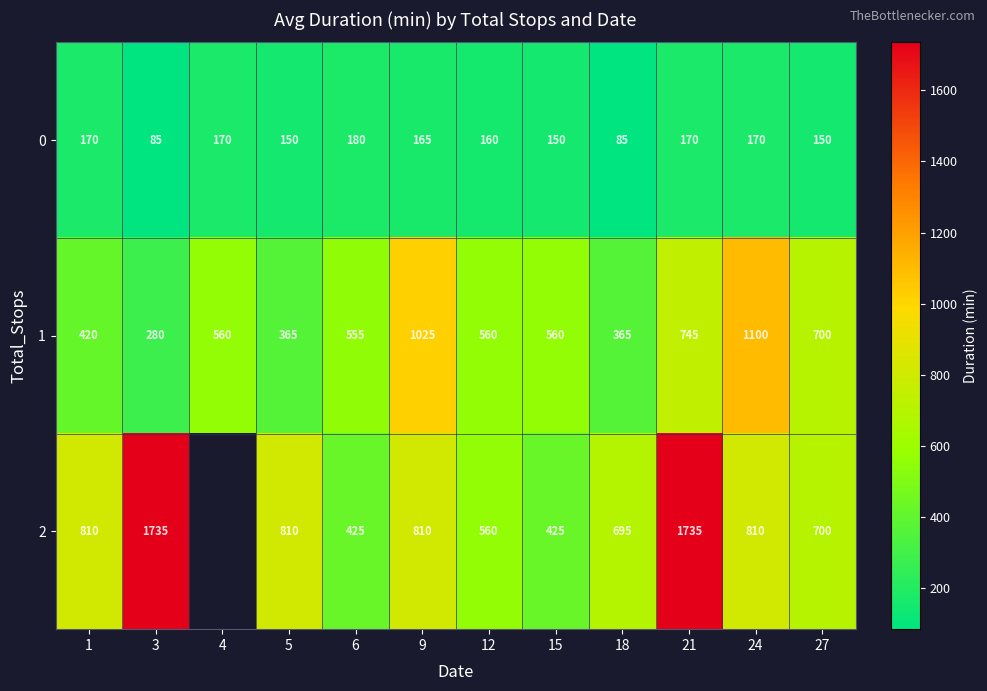

Rank the series at 9 from highest to lowest value.

1, 2, 0